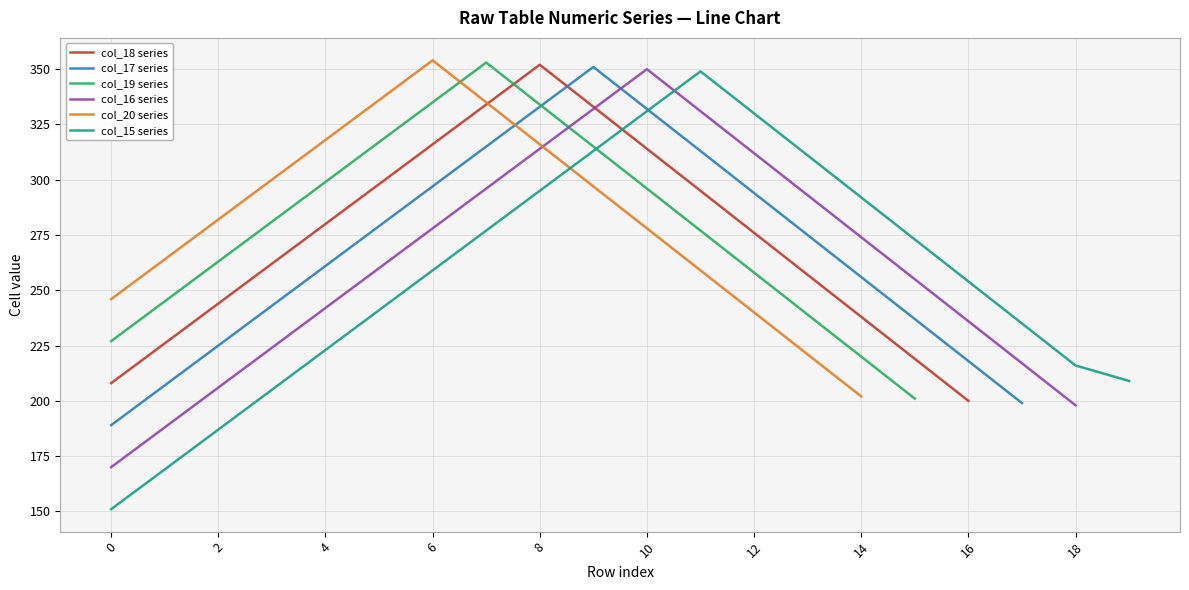

What is the lowest value of the col_18 series series?

200